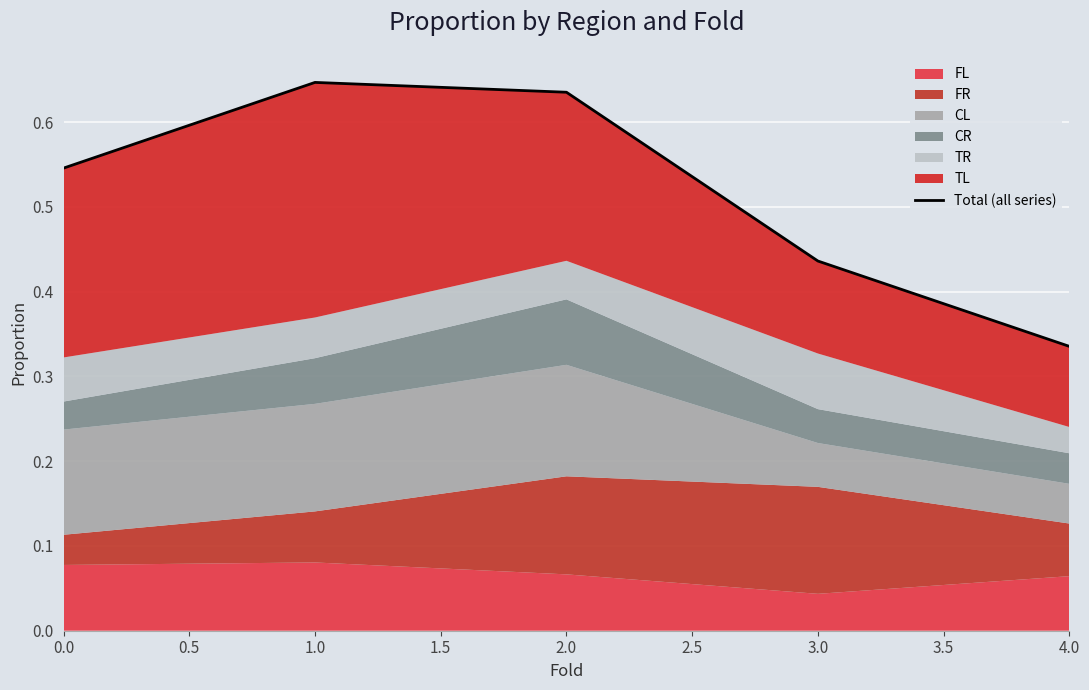

How many points are higher than both their immediate neighbors (excluding endpoints)?

1